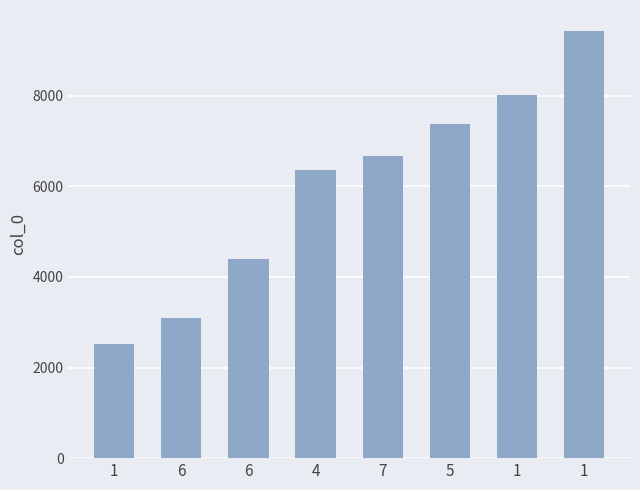

How many bars are there in total?

8